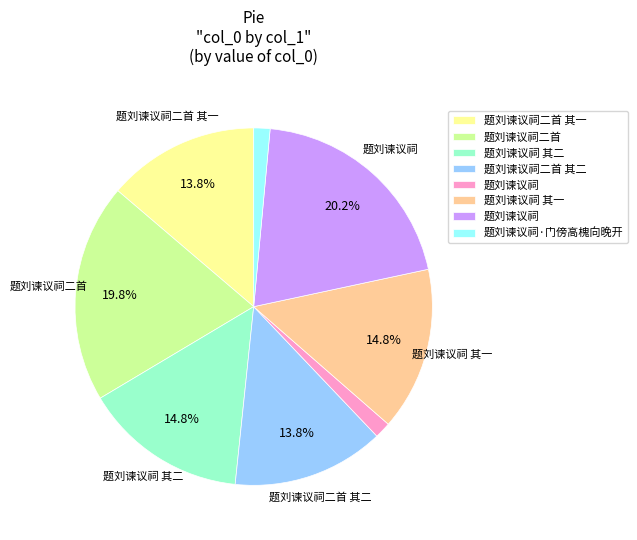

Is there any slice that represents more than half of the pie?

No